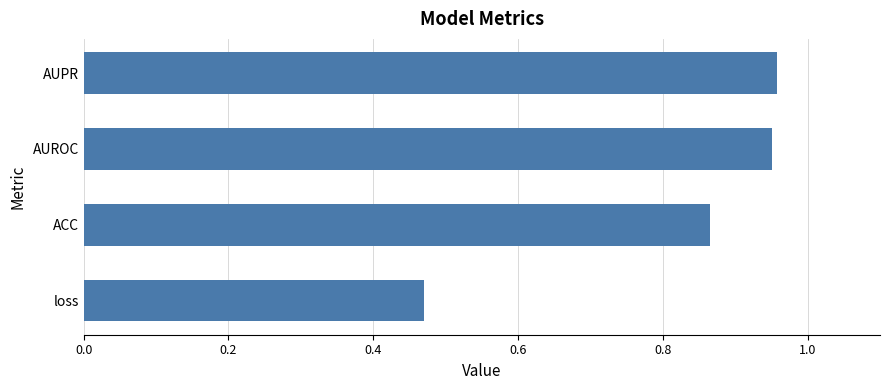

True or false: the data shows 0.8 at loss.

False